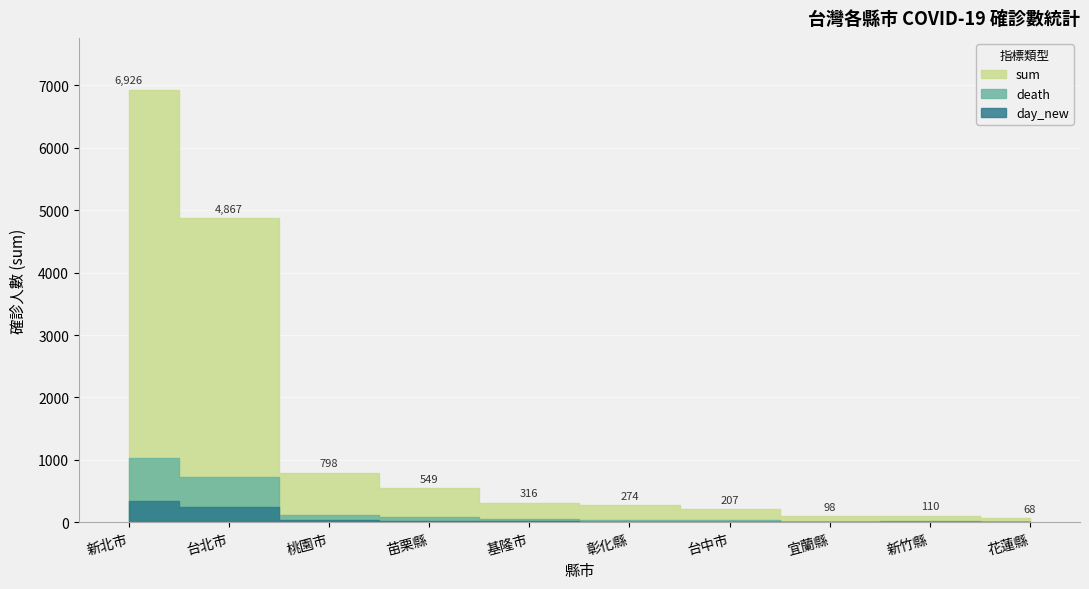

Which series changed the most between 台中市 and 花蓮縣?

sum